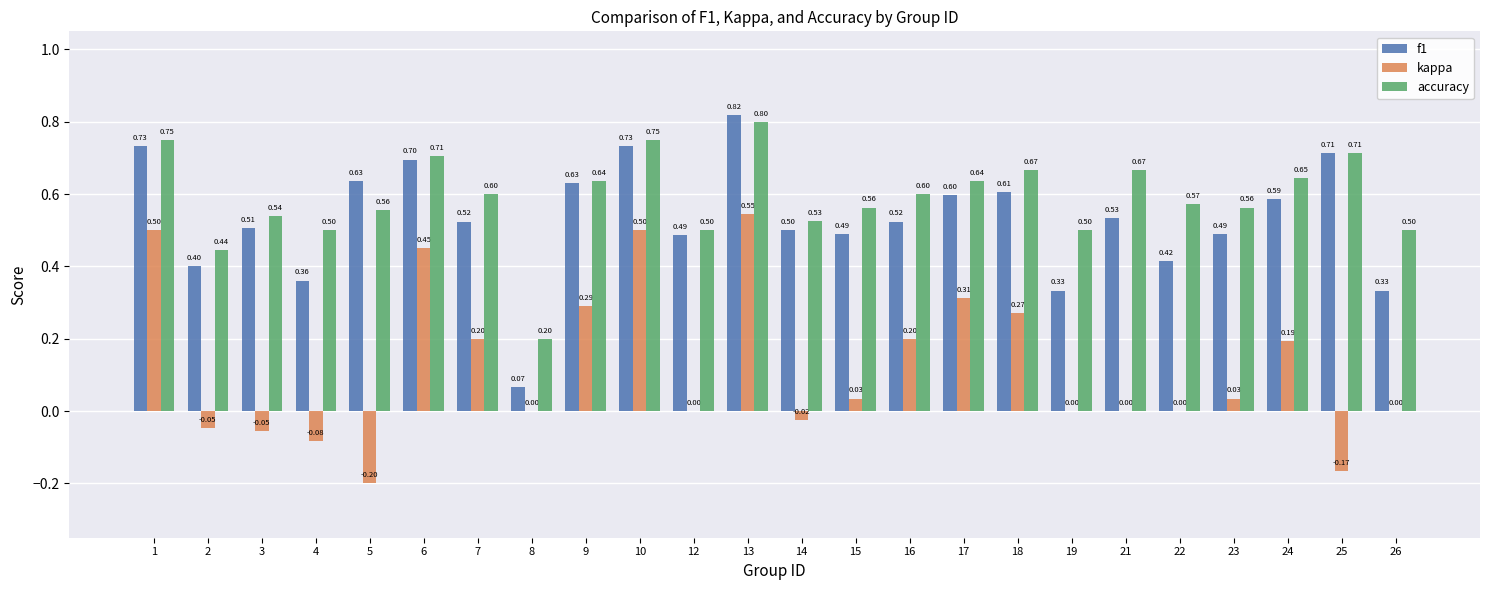

Is the value of f1 at 12 greater than the value of kappa at 6?

Yes